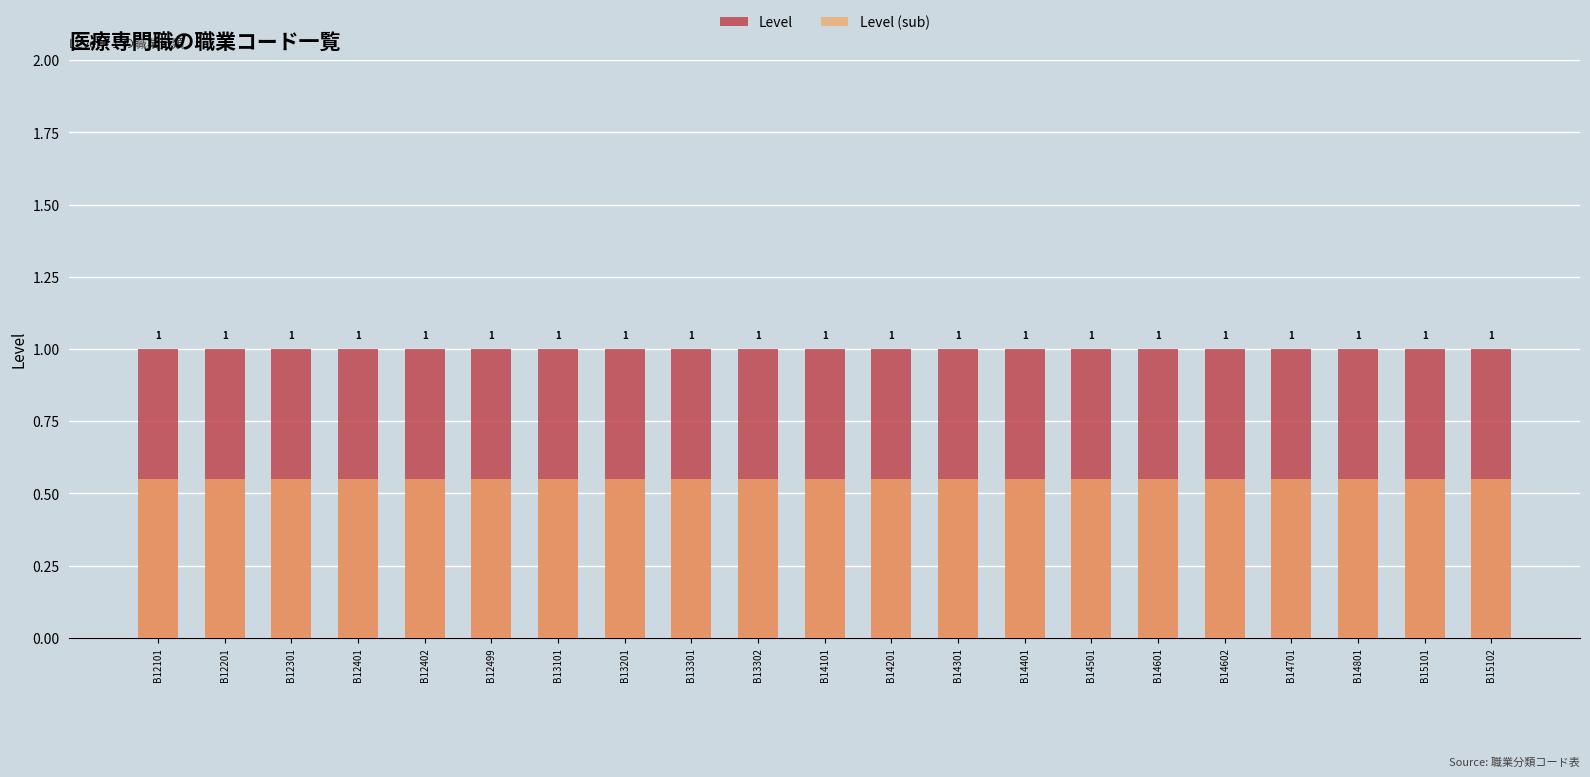

How many bars are there in each group?

2